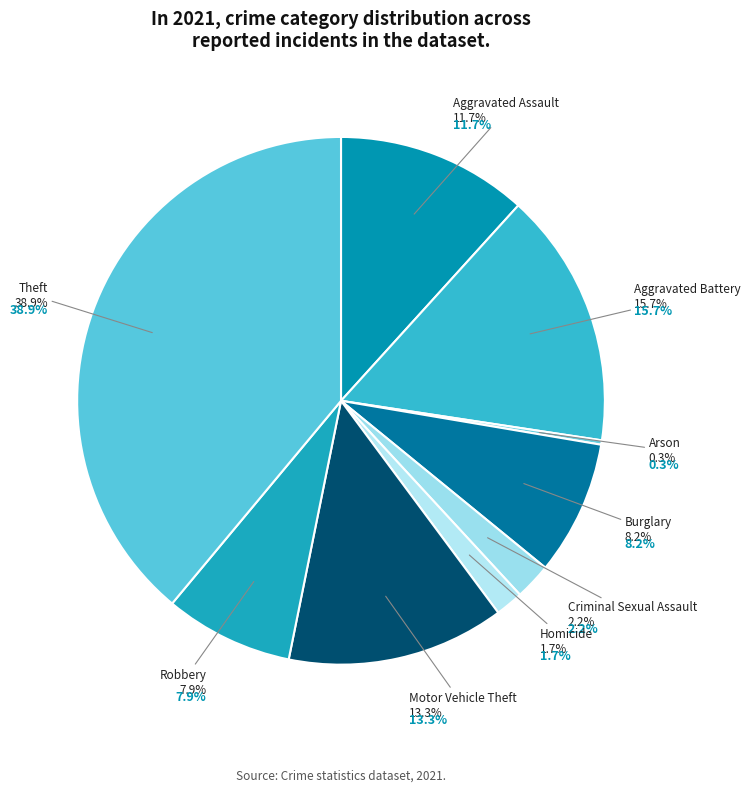

Which slice is the largest?

Theft